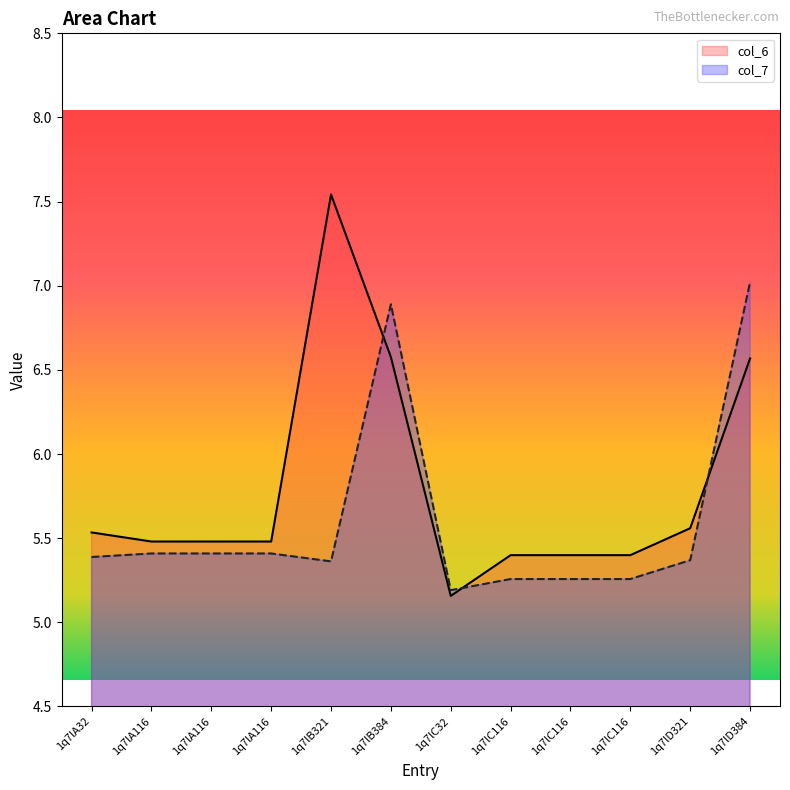

How many interior local valleys does the col_6 series have?

1